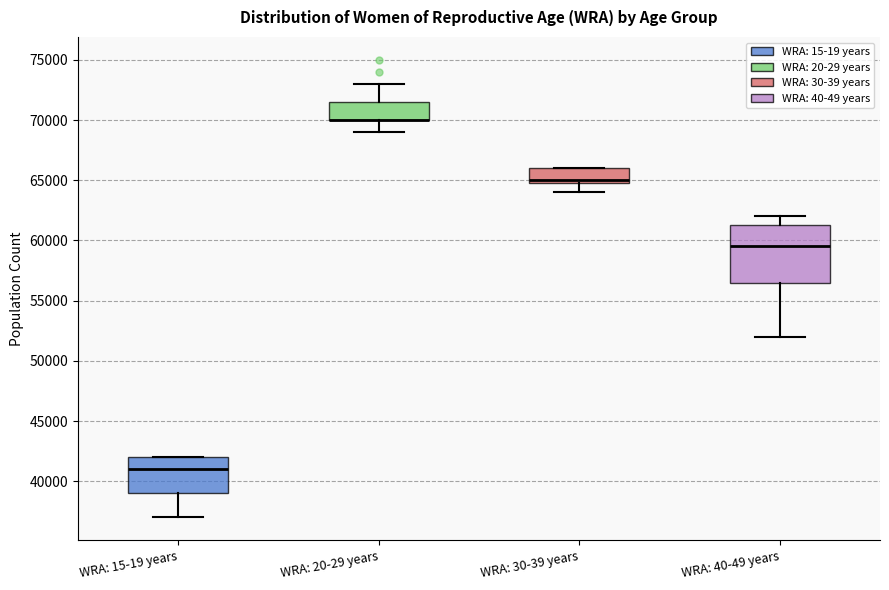

Which box is the tallest, from its lower edge to its upper edge?

WRA: 40-49 years